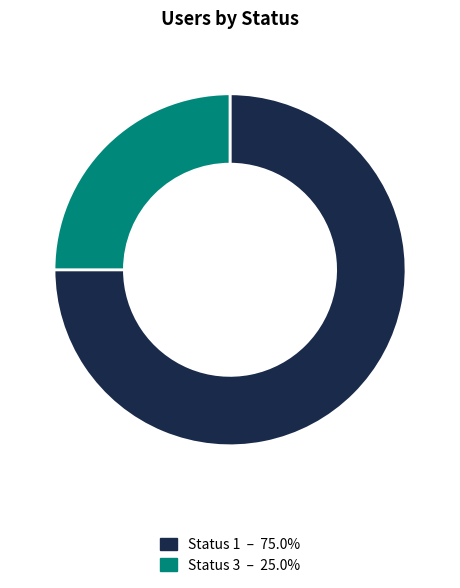

How many segments does this pie chart have?

2